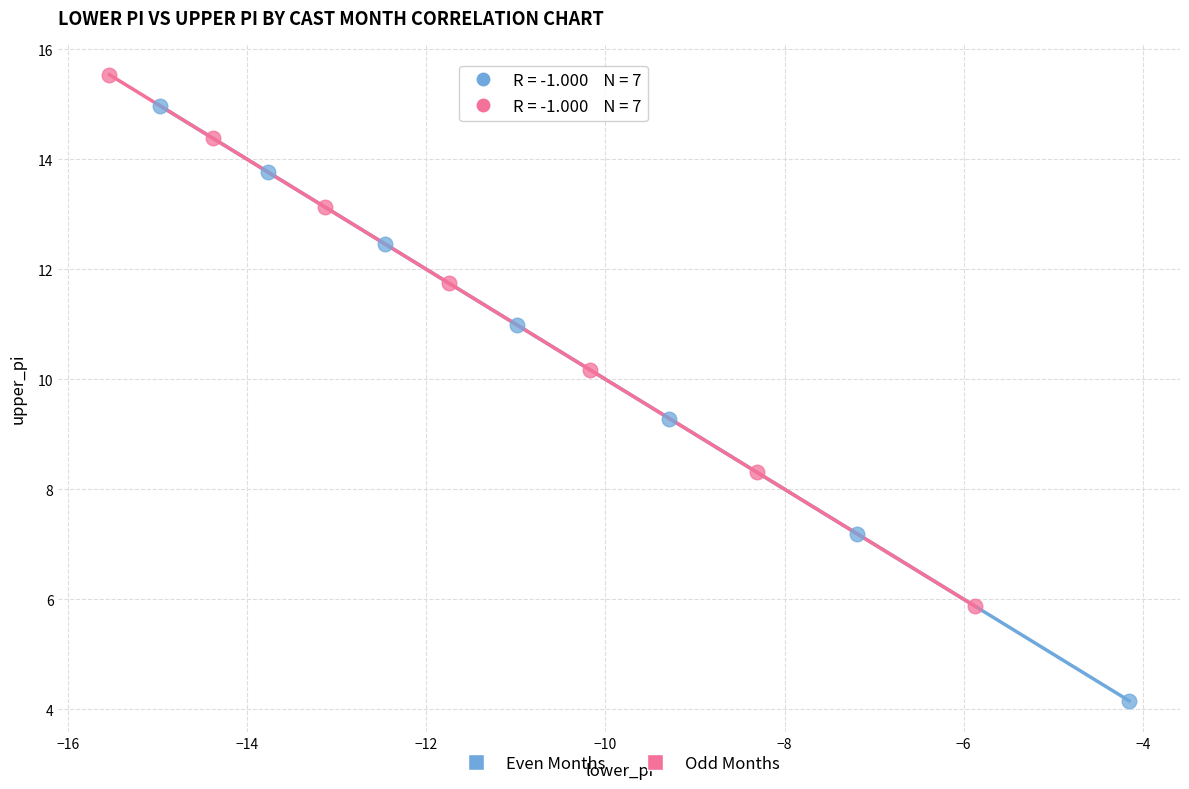

What are all the series names shown in the legend?

Even Months, Odd Months